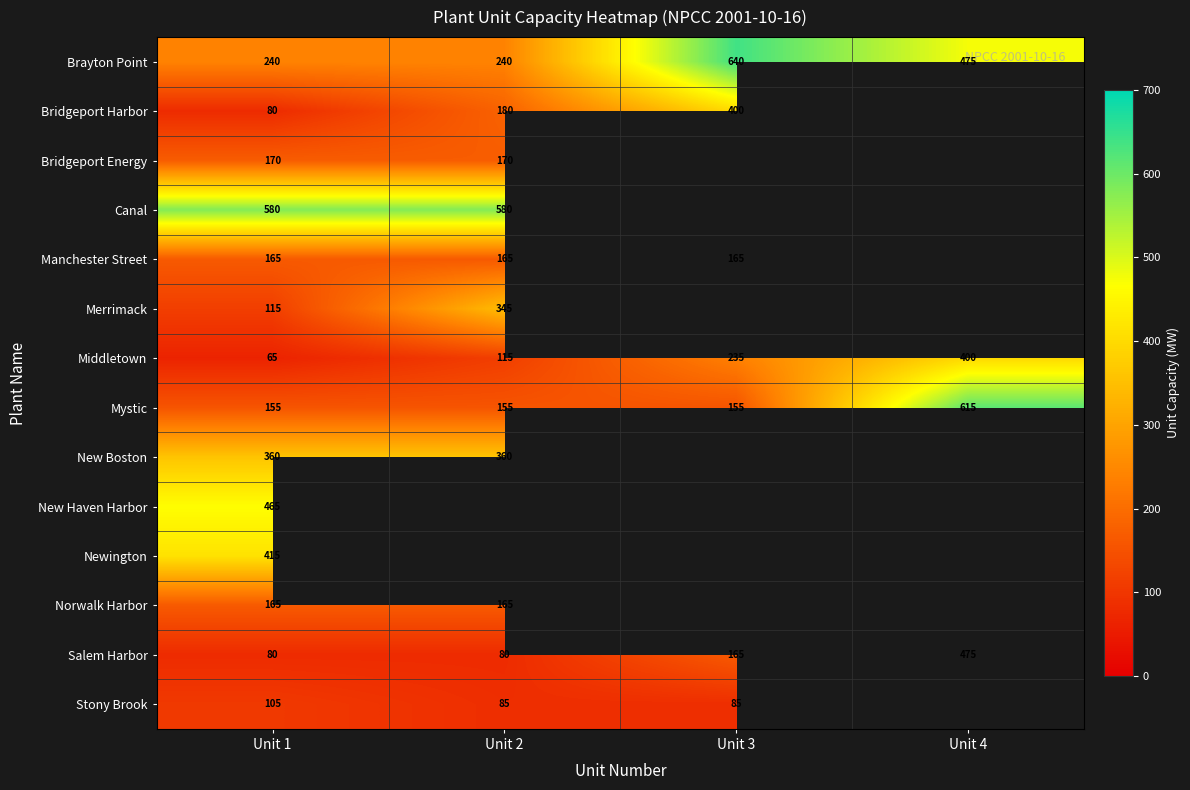

What is the approximate value of Canal at Unit 1?

580.0